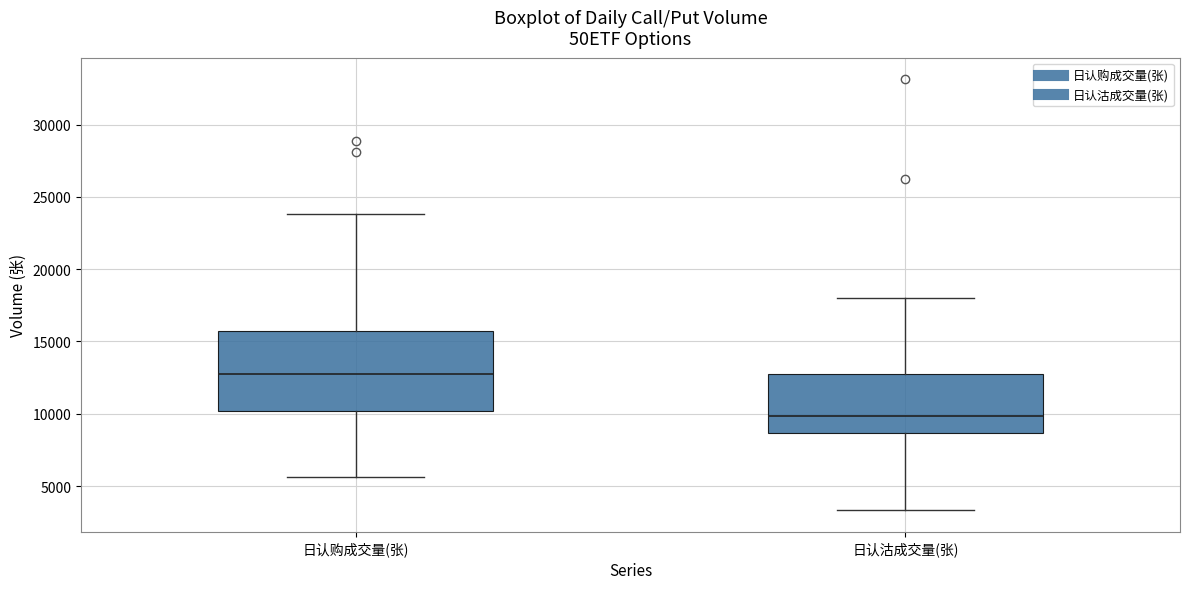

Reading left to right, transcribe this box plot: for each box, give where its median line is, the range the box spans, and where its two whiskers end, as read against the y-axis. The values are not printed on the chart, so give them approximately, as read against the axis.

日认购成交量(张): median 13000, box 10000 to 15500, whiskers 5500 to 24000
日认沽成交量(张): median 10000, box 8500 to 12500, whiskers 3500 to 18000